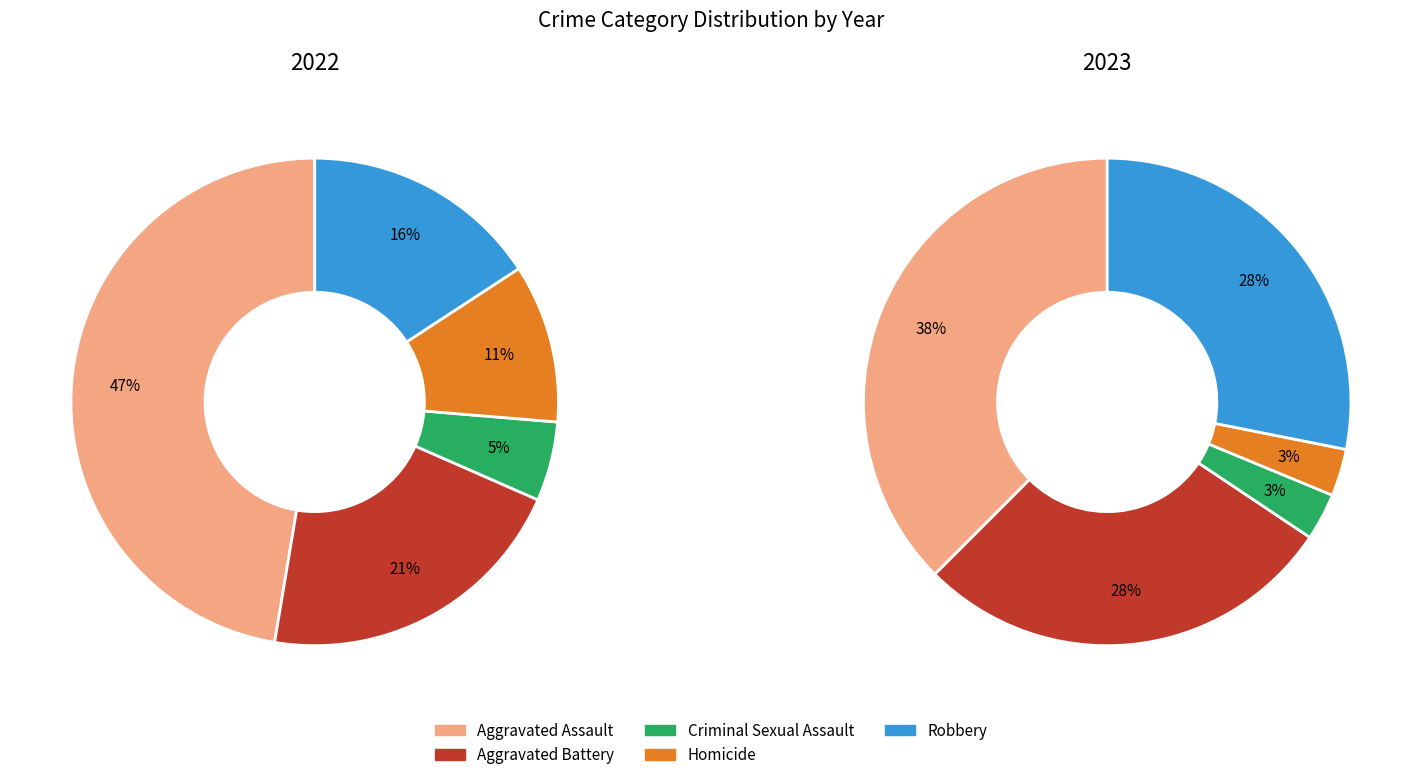

Is values_2022 the majority of the pie?

No